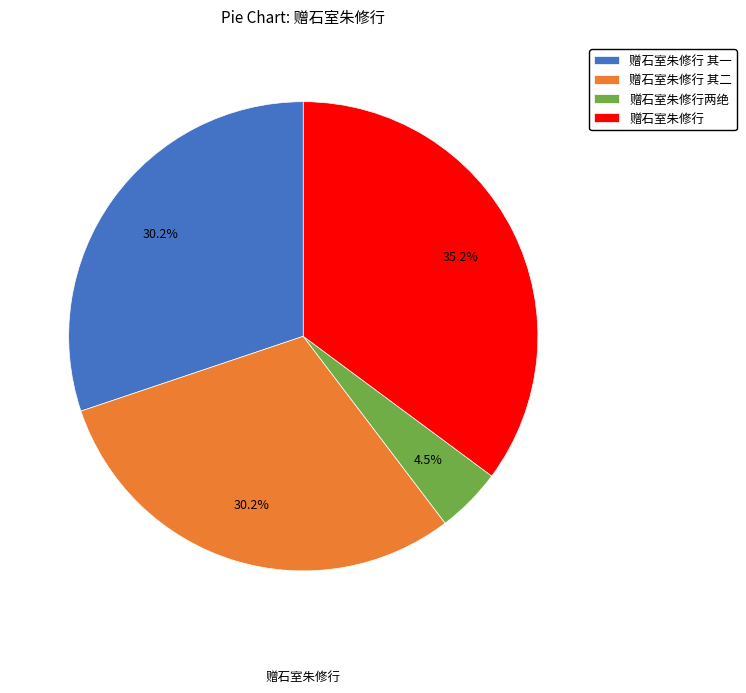

Count the number of slices in the pie.

4